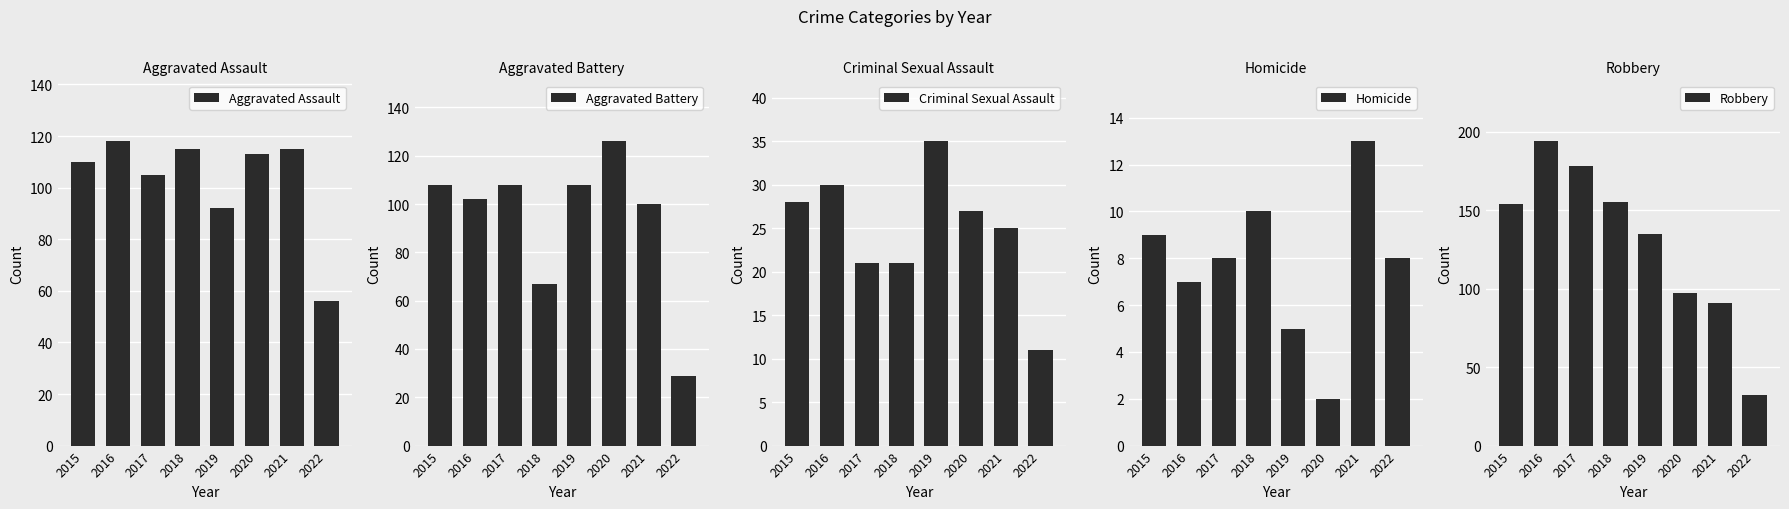

True or false: Homicide has a value of 3 at 2020.

False